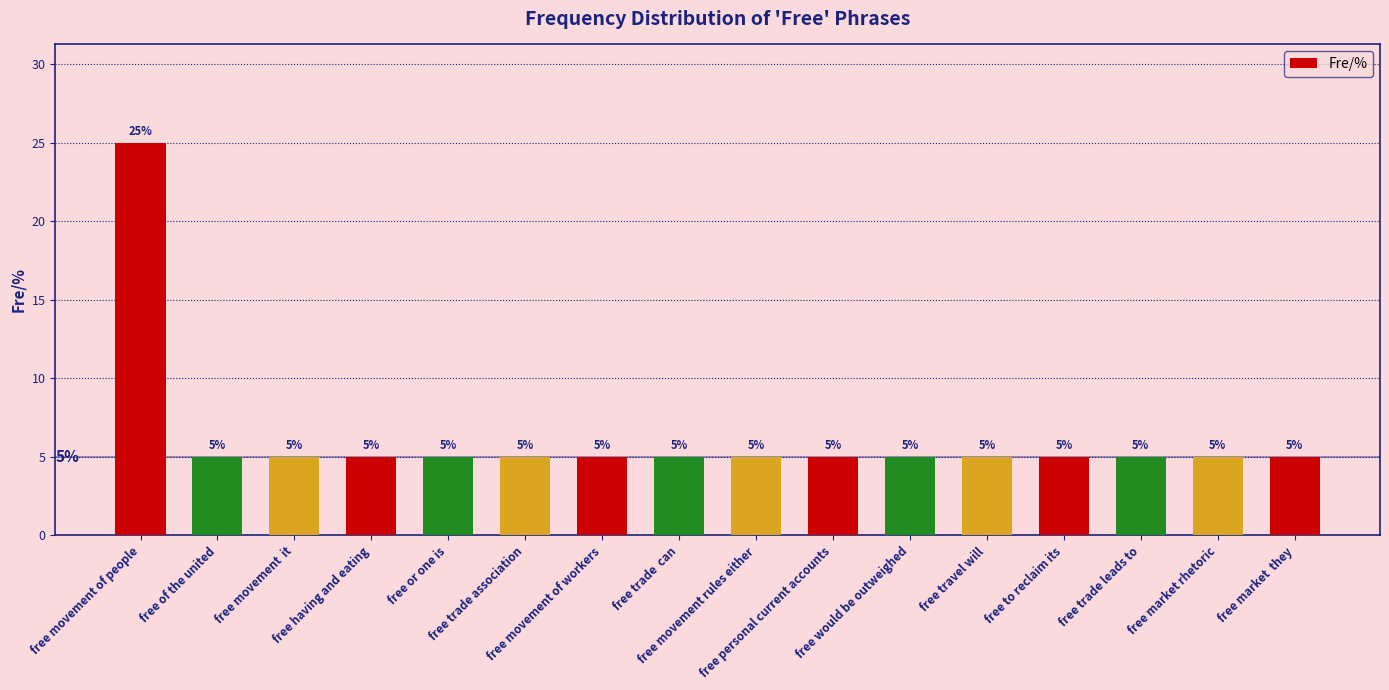

What is the value of the 9th bar from the left?

5